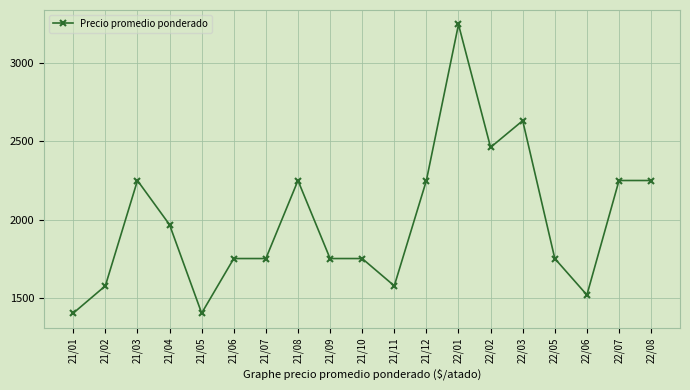

What is the ratio of the value at 21/05 to the value at 22/01?

0.4